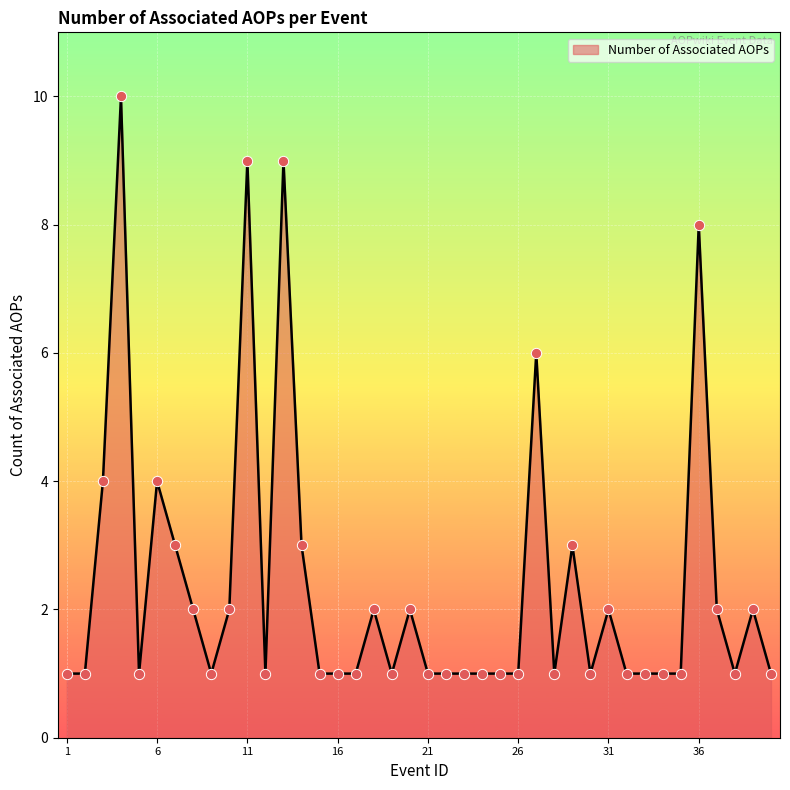

What is the greatest value displayed?

10